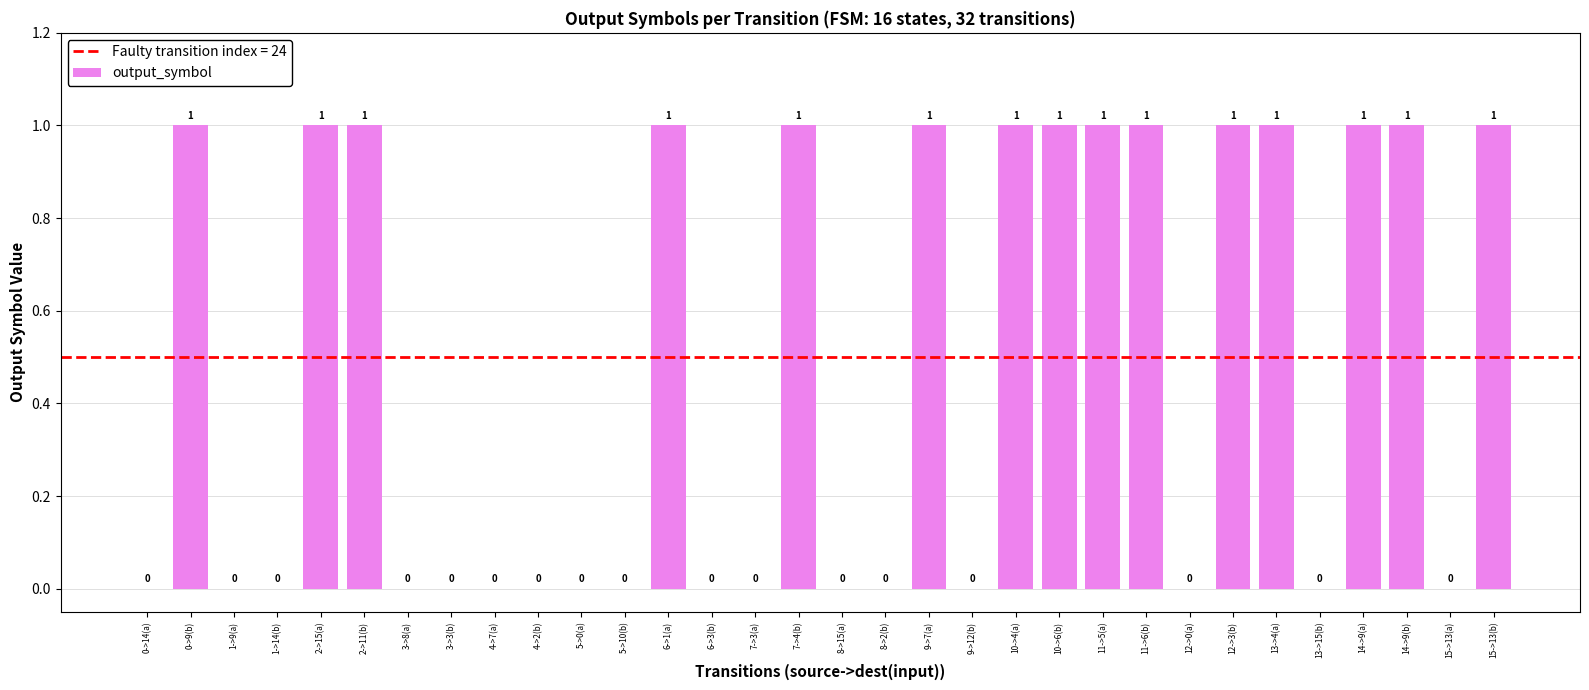

What is the maximum value shown in the chart?

1